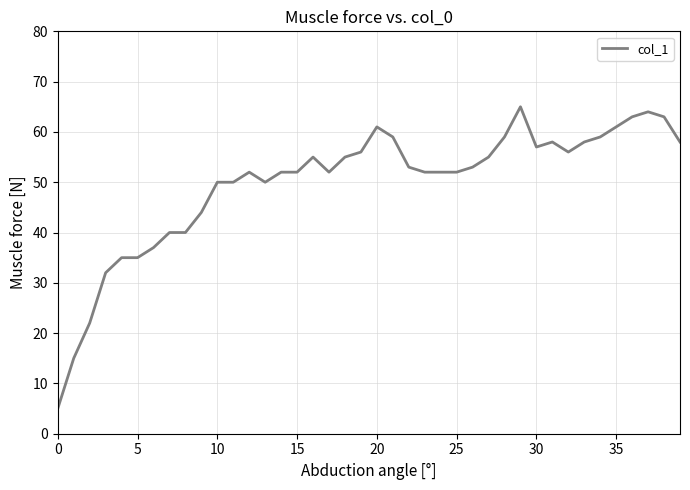

What is the difference between the second highest and second lowest values?

49